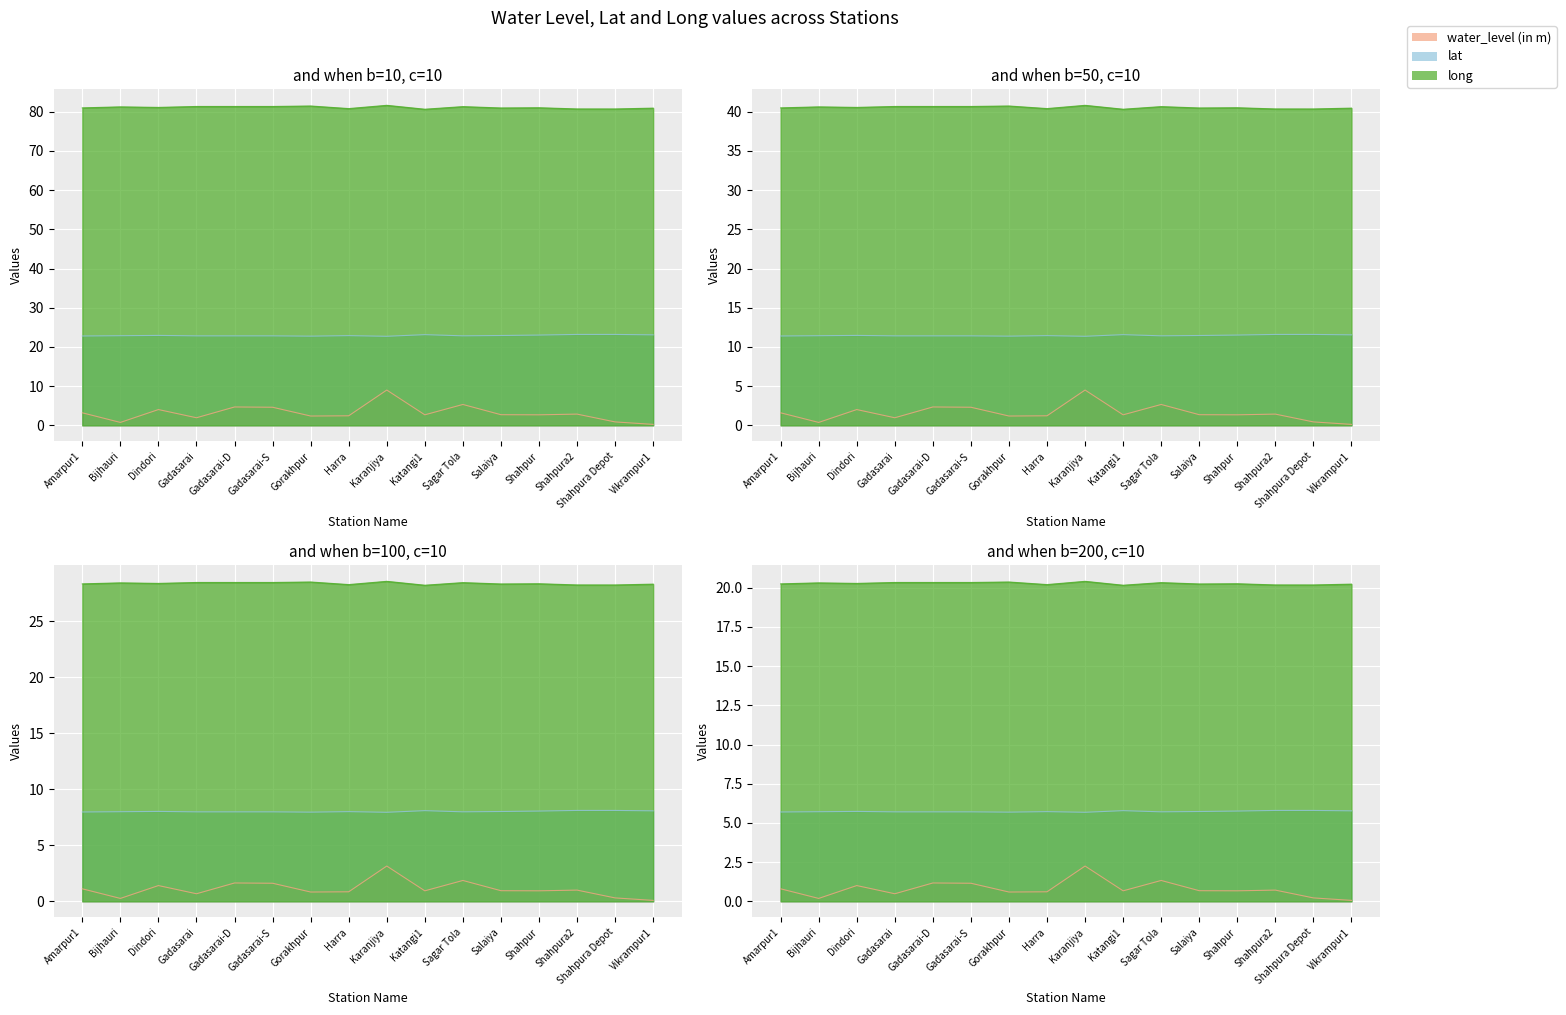

At which label does lat reach its peak?

Shahpura2